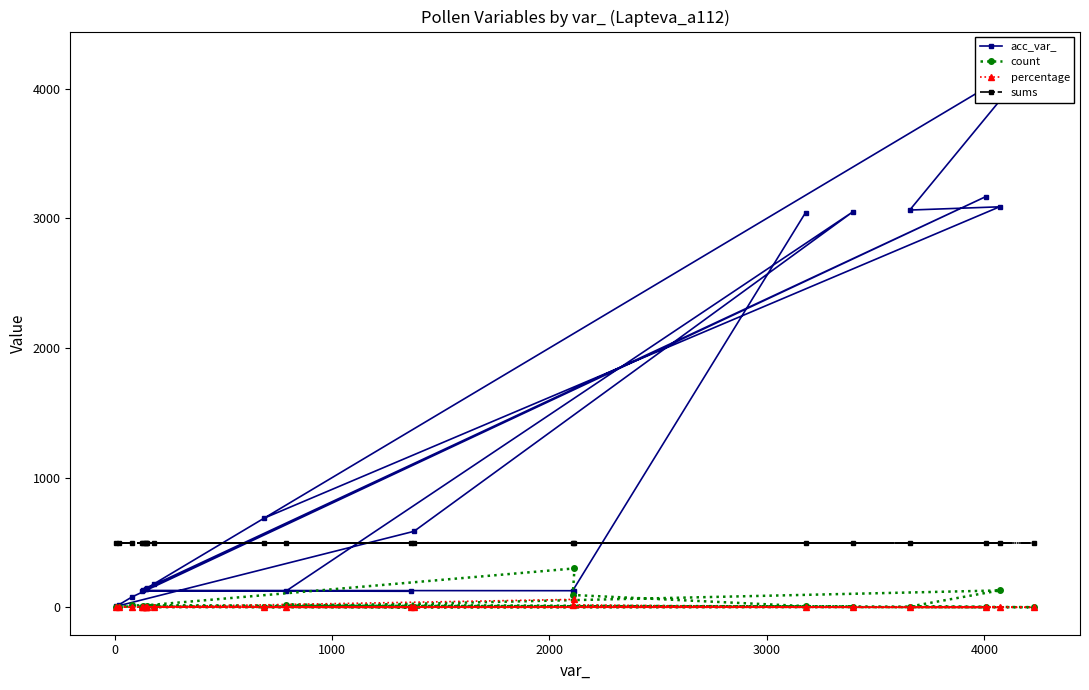

What is the maximum value for sums?

492.0